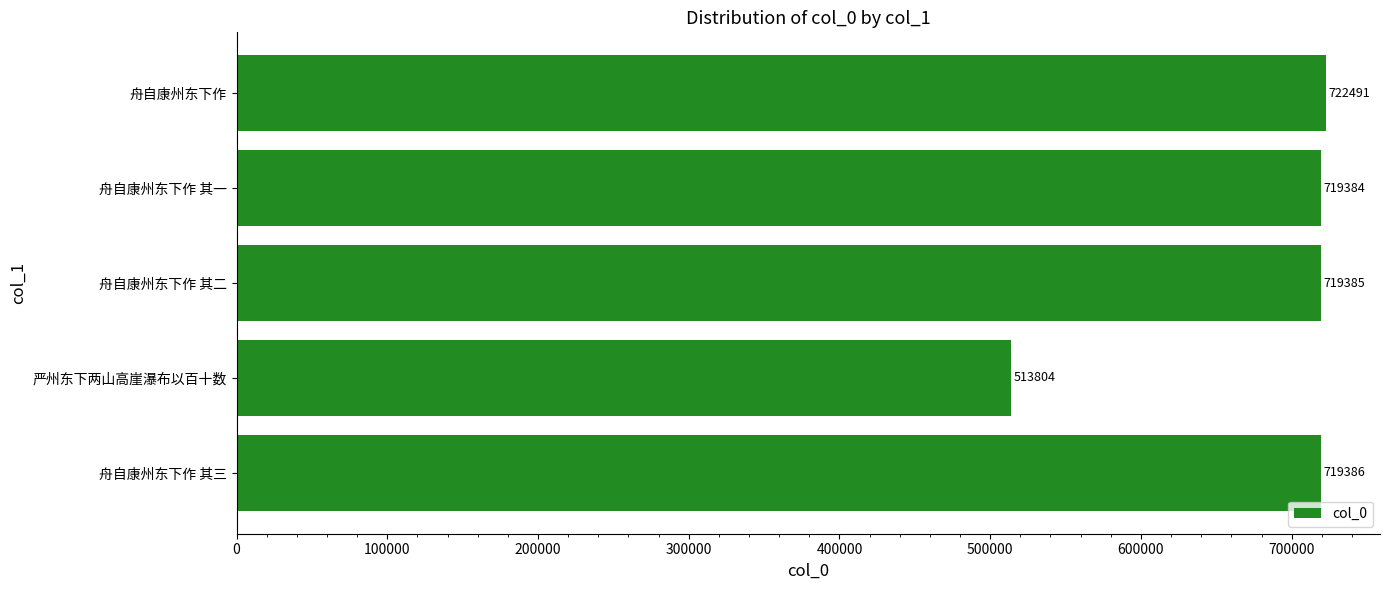

The chart shows a value of 290196 at 舟自康州东下作. True or false?

False